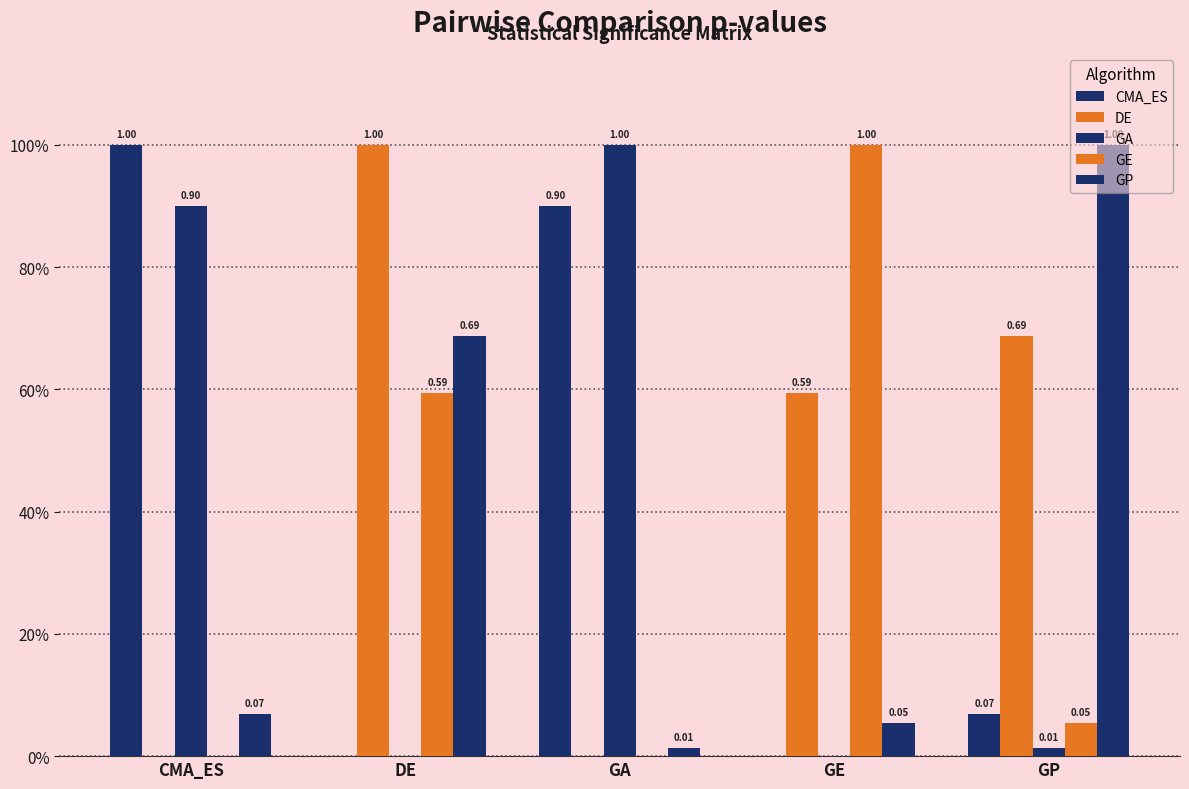

Rank the series at GA from lowest to highest value.

DE, GE, GP, CMA_ES, GA